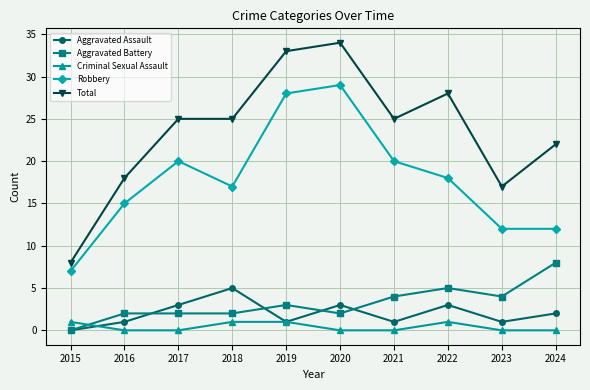

Reading right to left, list all the values displayed in this chart.

Aggravated Assault: 2024=2	2023=1	2022=3	2021=1	2020=3	2019=1	2018=5	2017=3	2016=1	2015=0
Aggravated Battery: 2024=8	2023=4	2022=5	2021=4	2020=2	2019=3	2018=2	2017=2	2016=2	2015=0
Criminal Sexual Assault: 2024=0	2023=0	2022=1	2021=0	2020=0	2019=1	2018=1	2017=0	2016=0	2015=1
Robbery: 2024=12	2023=12	2022=18	2021=20	2020=29	2019=28	2018=17	2017=20	2016=15	2015=7
Total: 2024=22	2023=17	2022=28	2021=25	2020=34	2019=33	2018=25	2017=25	2016=18	2015=8